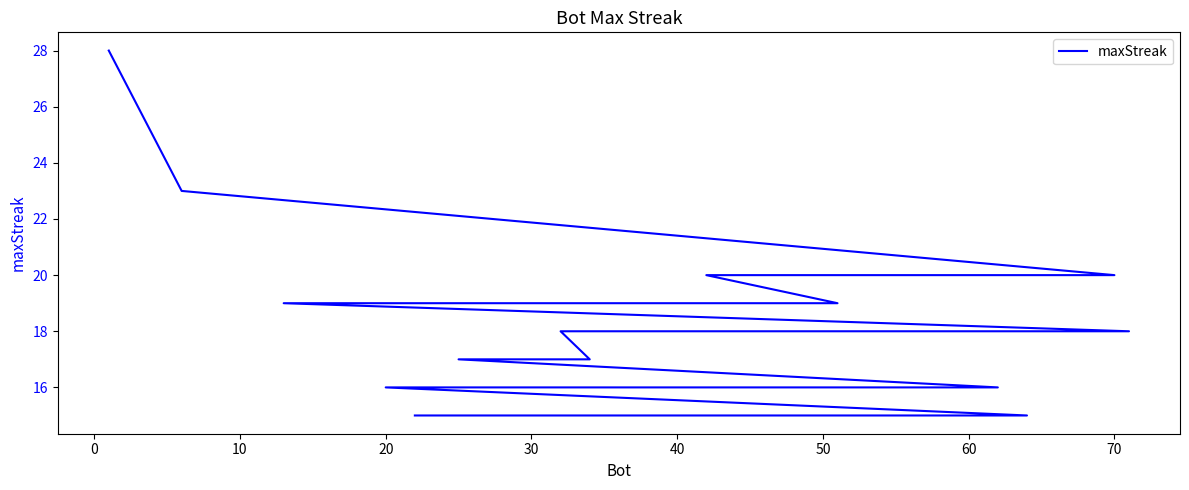

How many categories are shown in the chart?

20